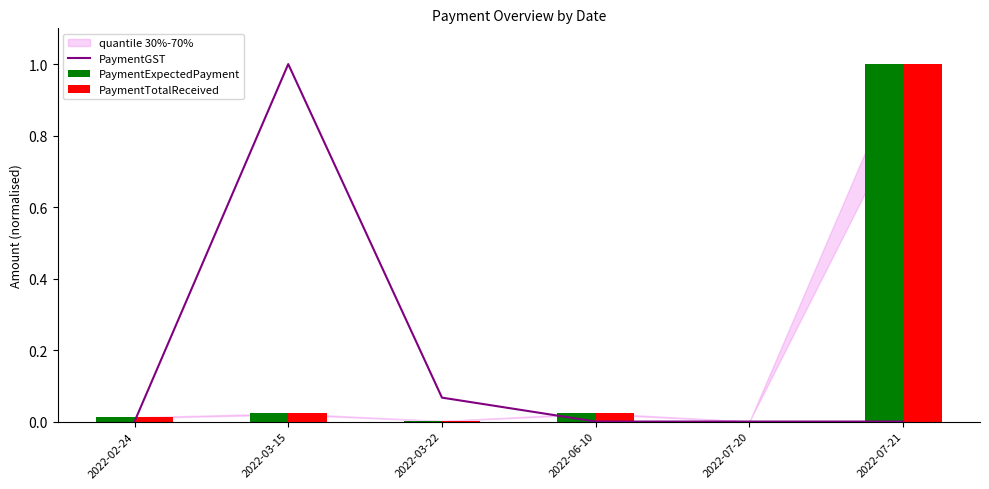

List the series in order of their overall mean, lowest first.

PaymentExpectedPayment, PaymentTotalReceived, PaymentGST